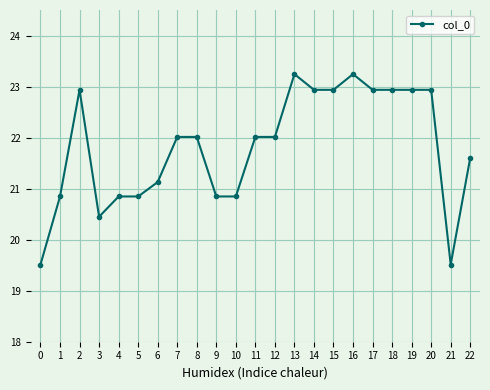

At which category does the data reach its first local valley?

3